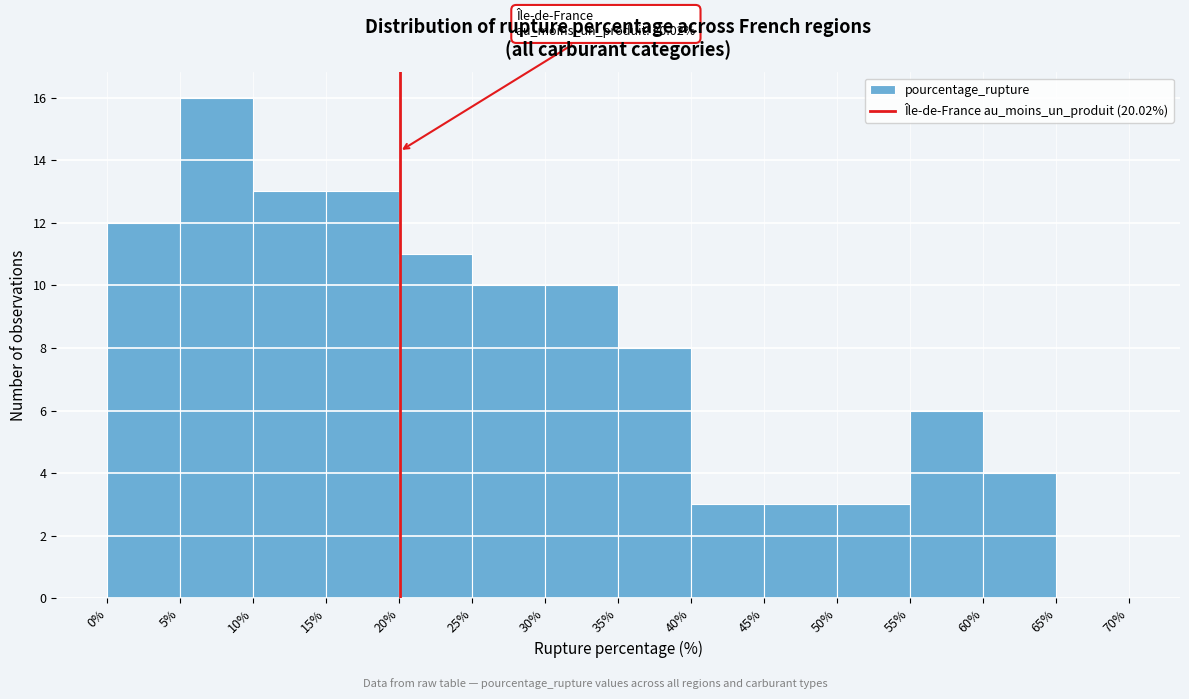

Which range on the x-axis has the tallest bar?

5% to 10%